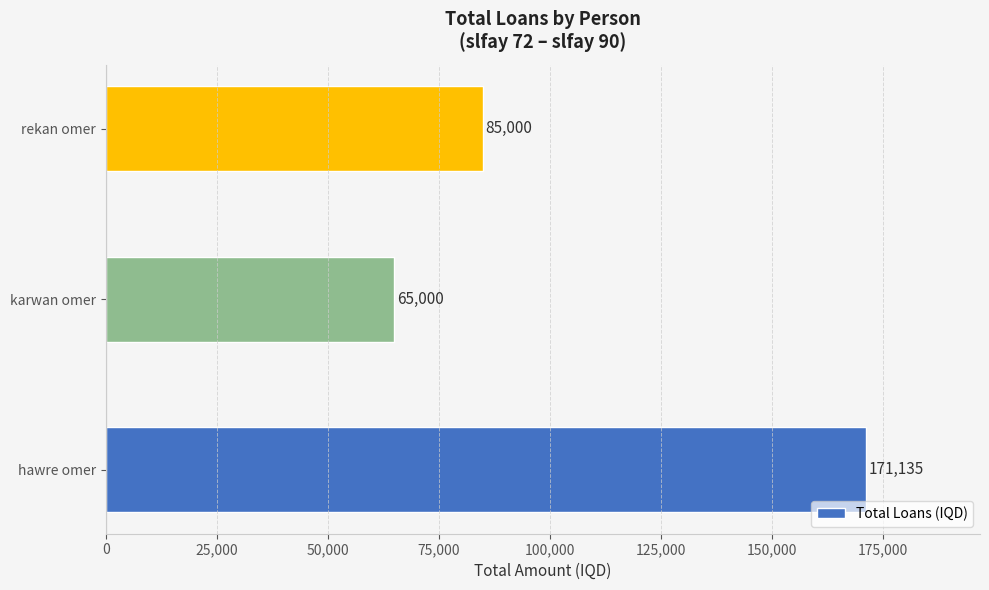

The chart shows a value of 65000 at karwan omer. True or false?

True